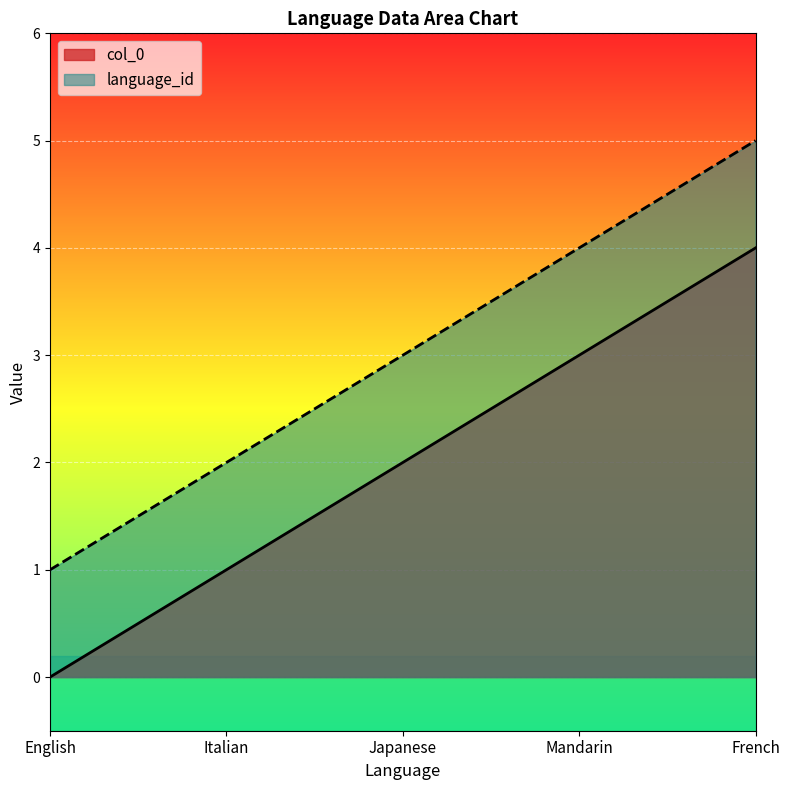

True or false: language_id and col_0 intersect in this chart.

False